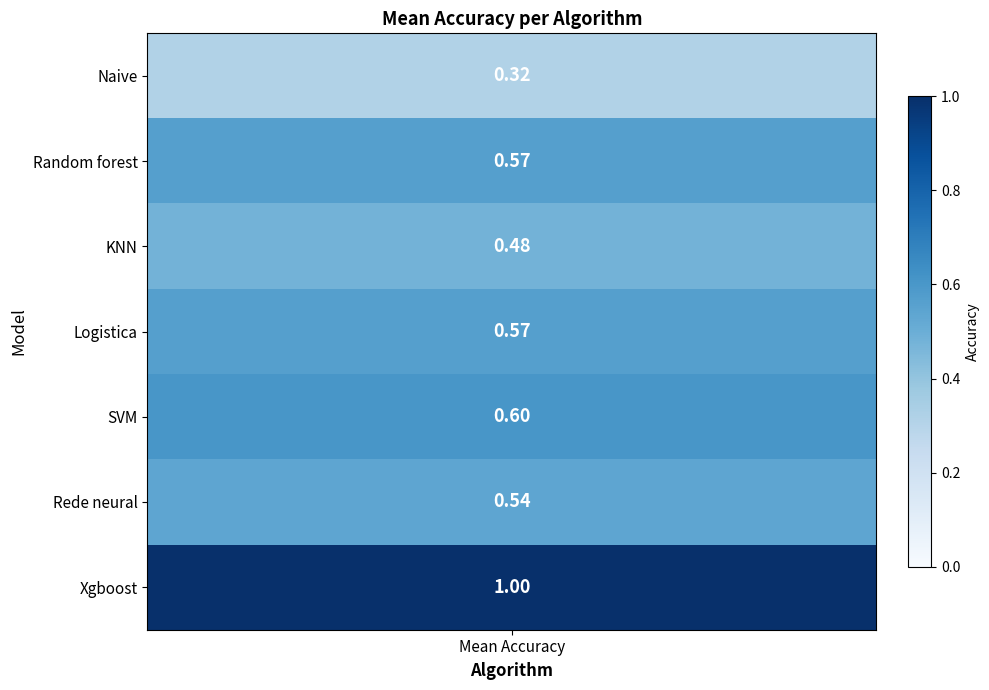

List the series in order of their peak value, highest first.

Xgboost, SVM, Random forest, Logistica, Rede neural, KNN, Naive